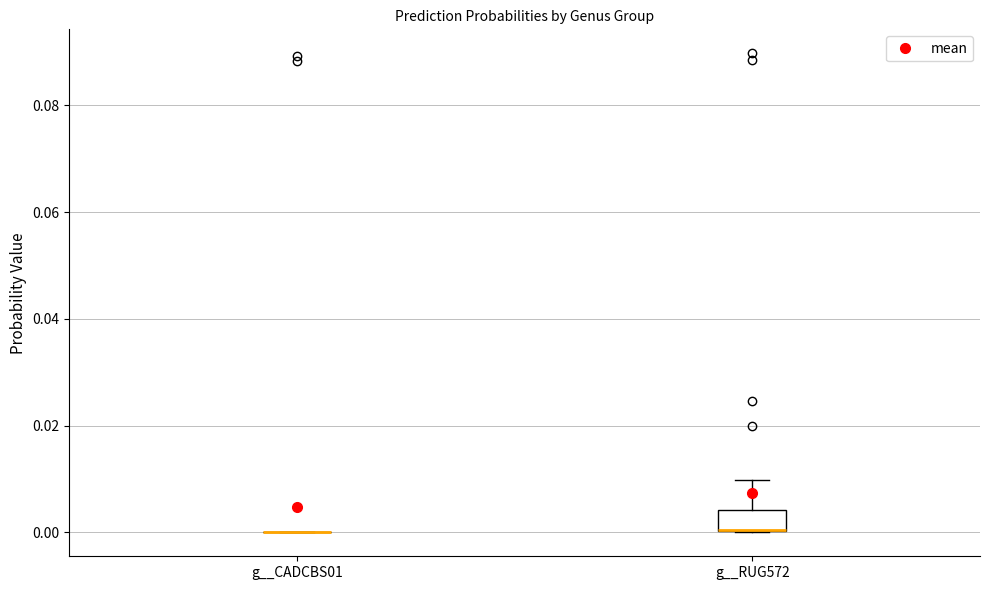

Reading left to right, read every box against the y-axis: the position of its median line, the range the box covers, and the ends of its whiskers. The values are not printed on the chart, so give them approximately, as read against the axis.

g__CADCBS01: box collapsed to a line at 0.000, whiskers 0.000 to 0.000
g__RUG572: median 0.000 (drawn on the box's lower edge), box 0.000 to 0.004, whiskers 0.000 to 0.010